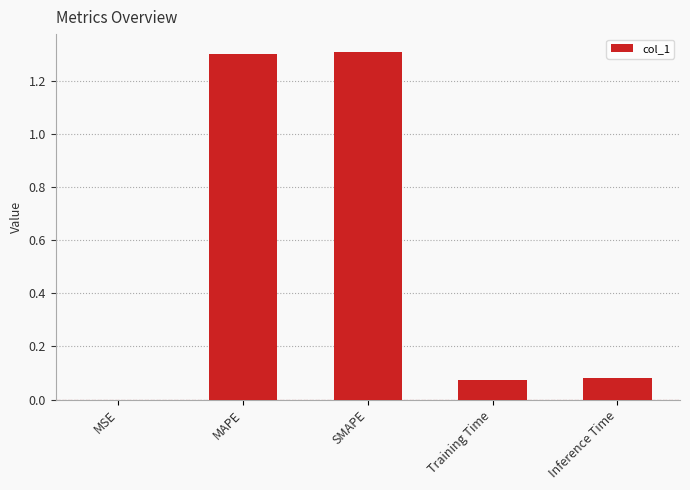

What is the change in value from MAPE to Training Time?

-1.2